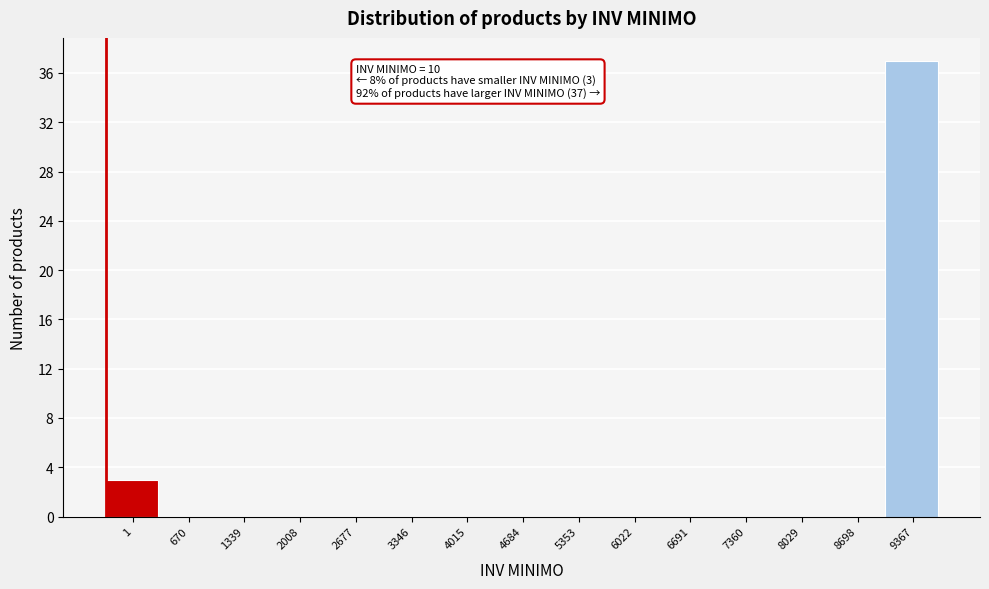

Reading left to right, what are all the values shown in this chart?

1=3	670=0	1339=0	2008=0	2677=0	3346=0	4015=0	4684=0	5353=0	6022=0	6691=0	7360=0	8029=0	8698=0	9367=37